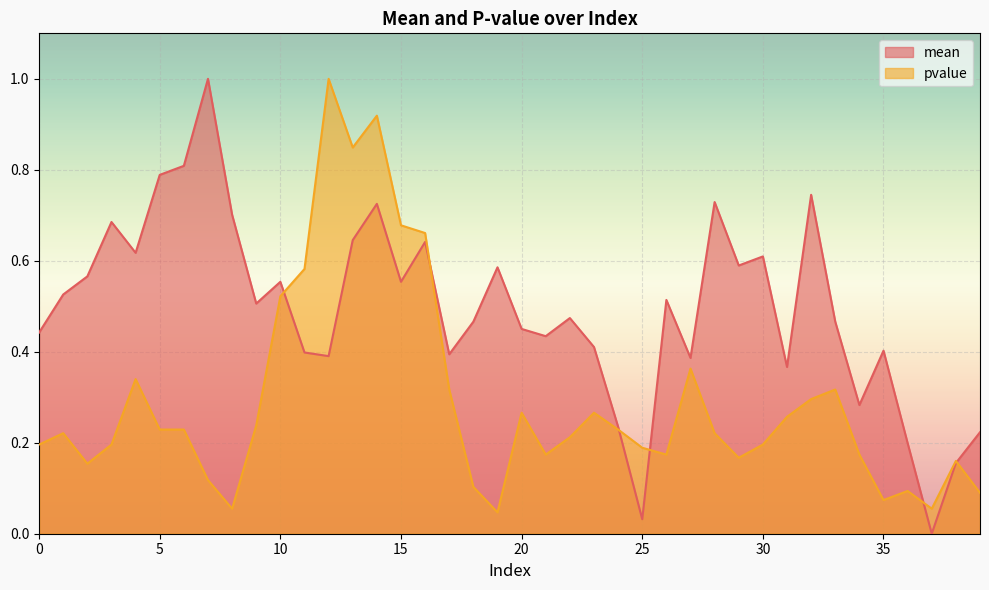

Is it true that pvalue equals 0.2 at 26?

True